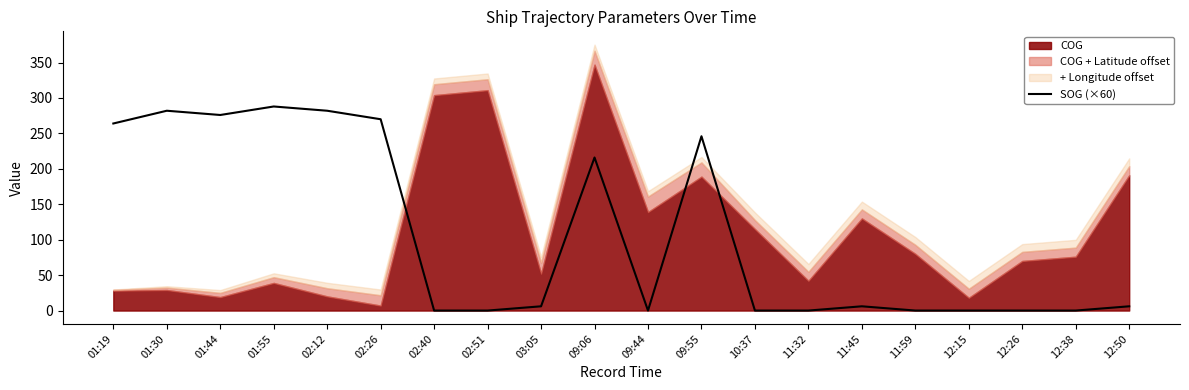

Where does the data first go above 6?

01:19